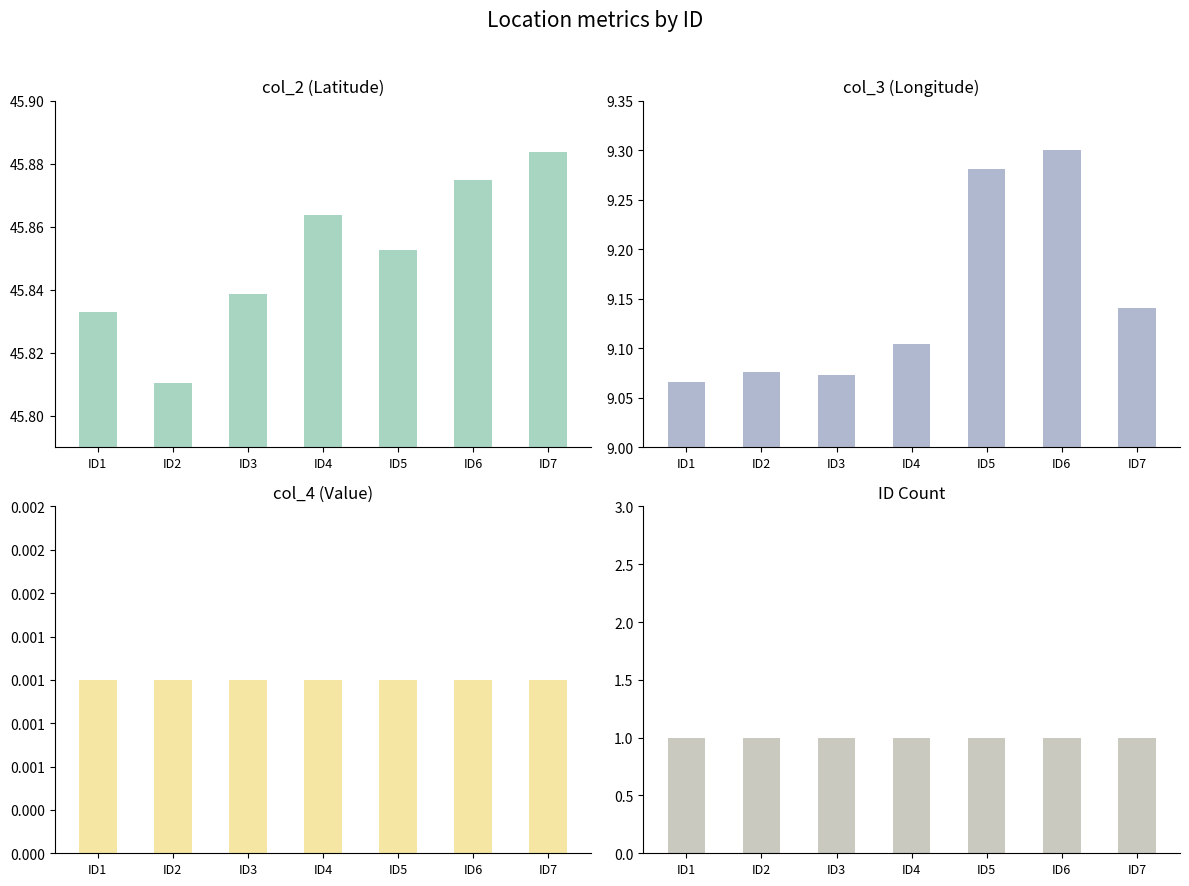

List the series in order of their peak value, highest first.

col_2 (Latitude), col_3 (Longitude), ID Count, col_4 (Value)